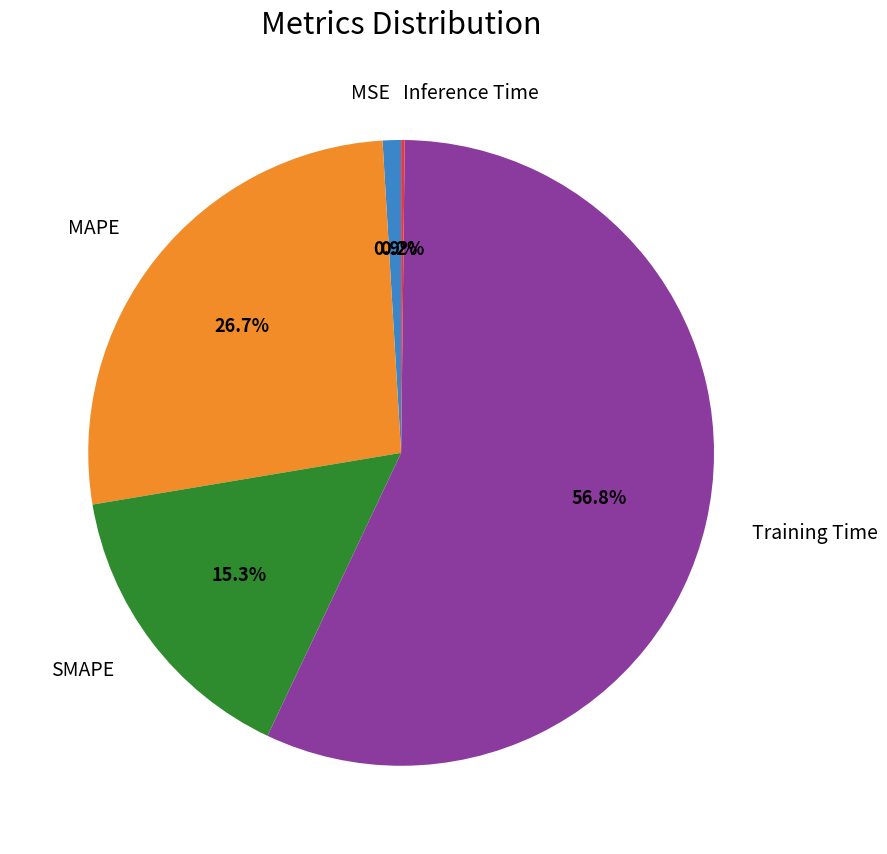

Is there any slice that represents more than half of the pie?

Yes